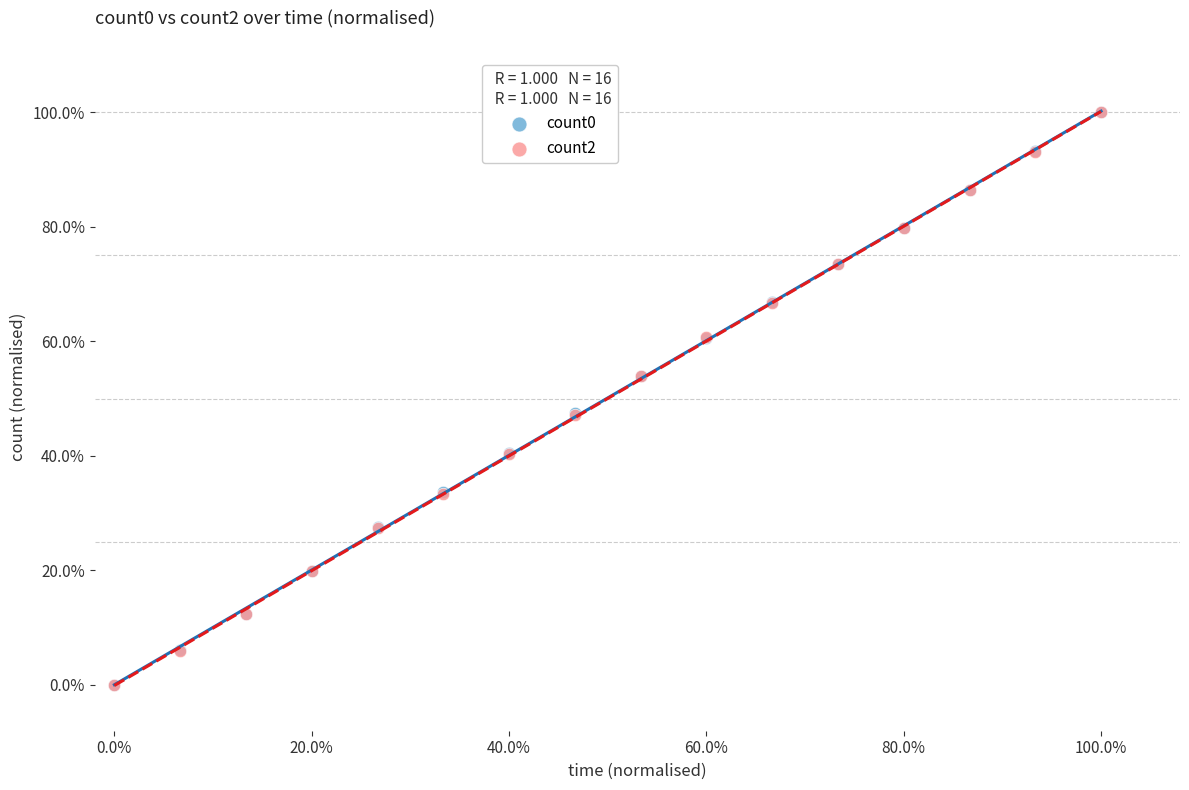

What are all the series names shown in the legend?

count0, count2